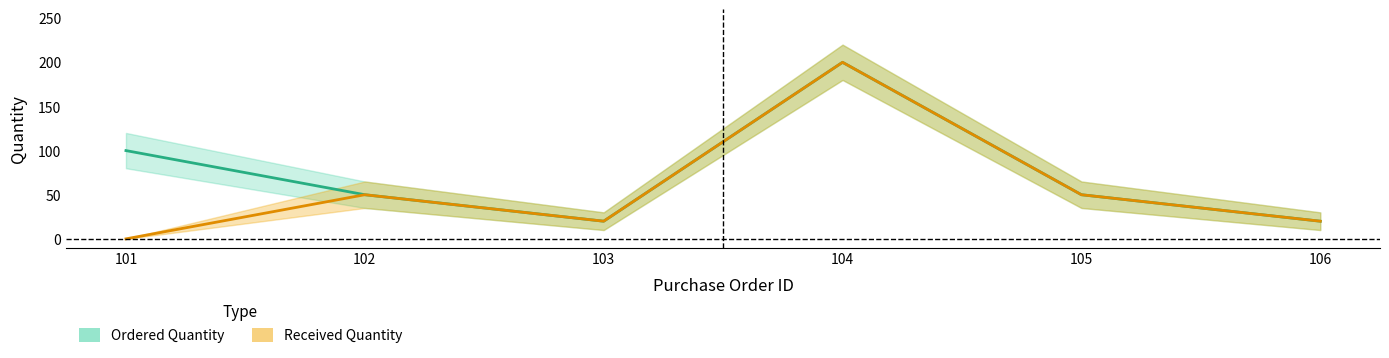

What is the total value across all series at 106?

40